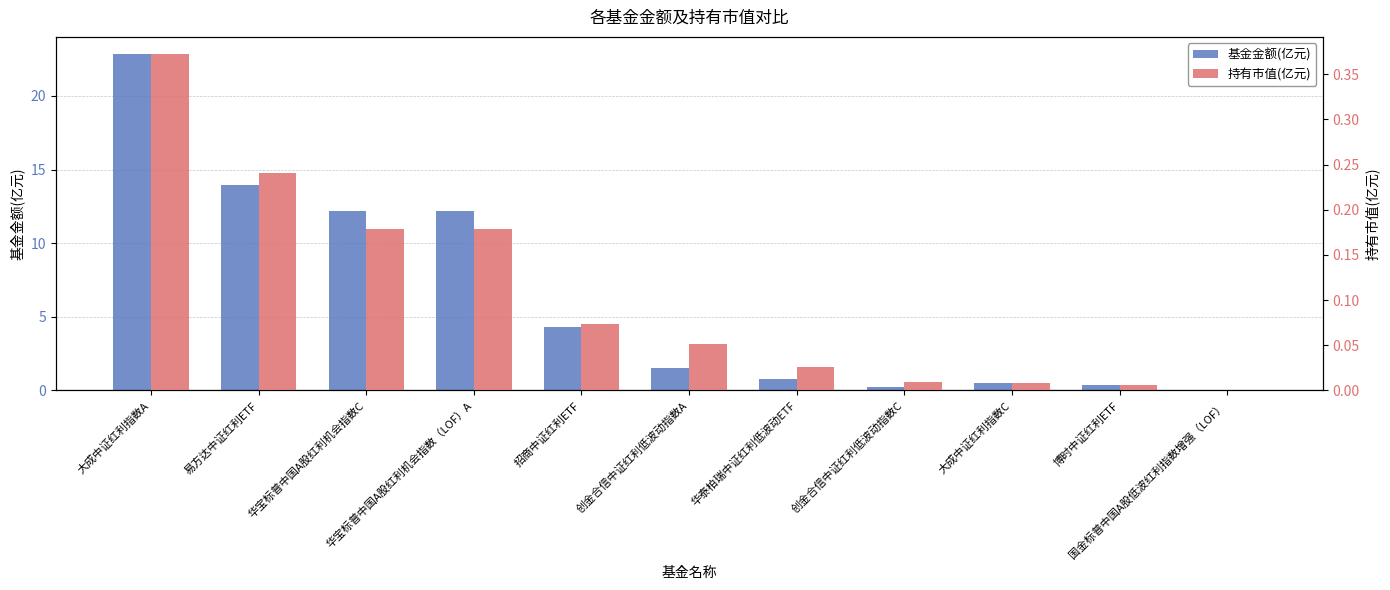

What is the spread (max minus min) of values at 华泰柏瑞中证红利低波动ETF?

0.8